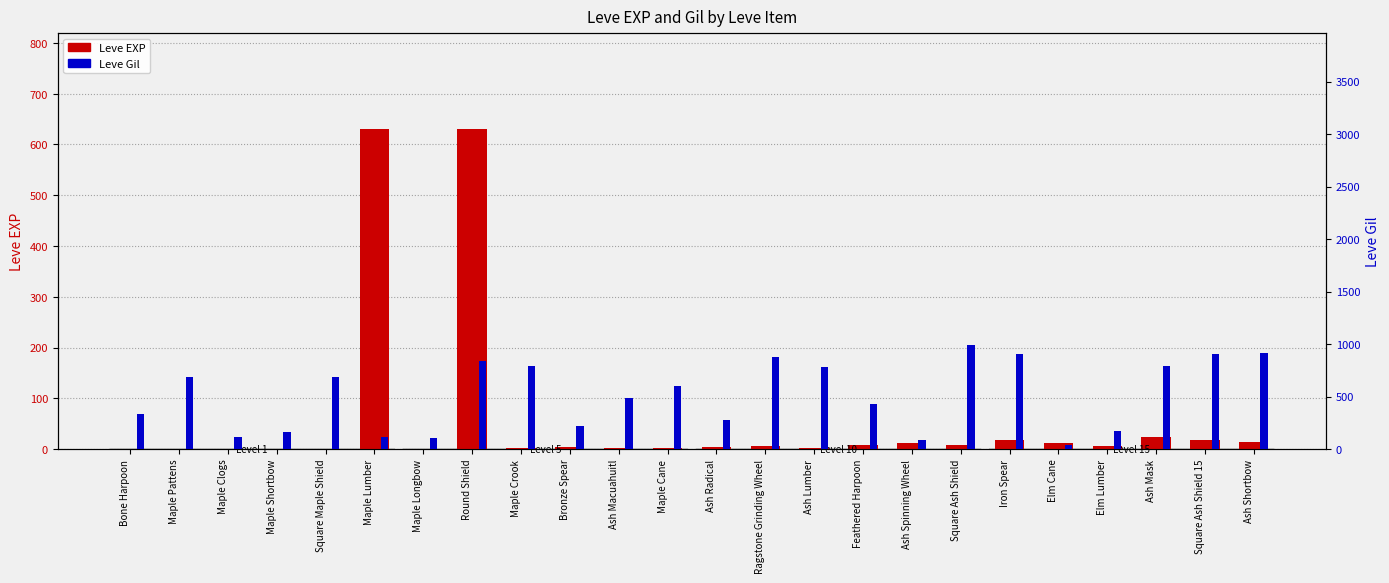

What is the difference between the highest and lowest values at Bronze Spear?

215